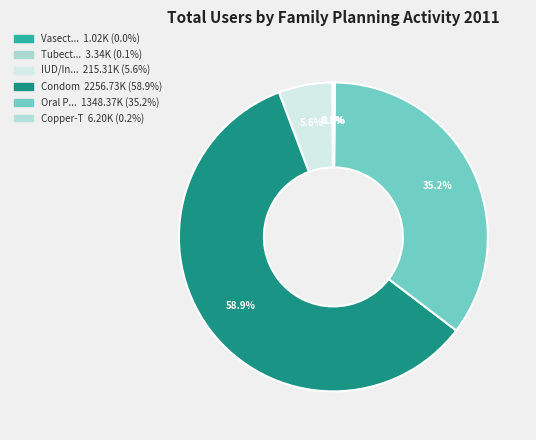

How many slices are in this pie chart?

6